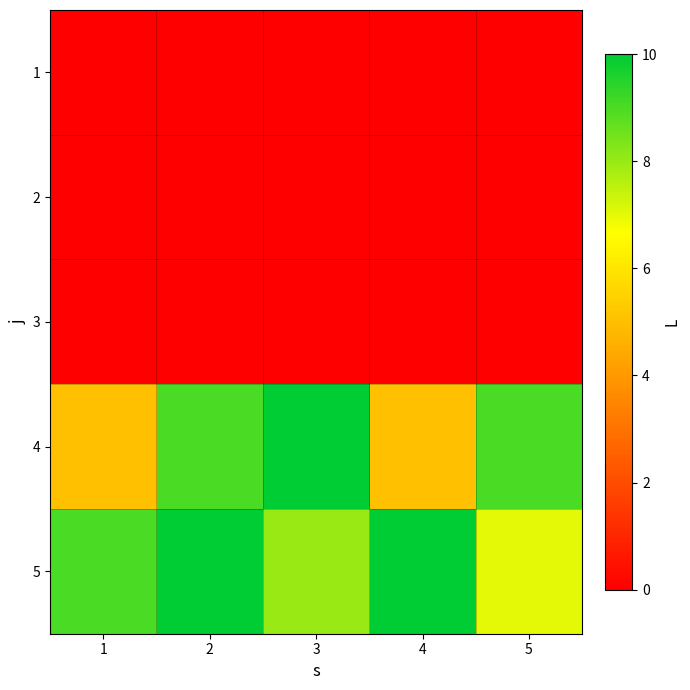

Count the number of categories in the chart.

5